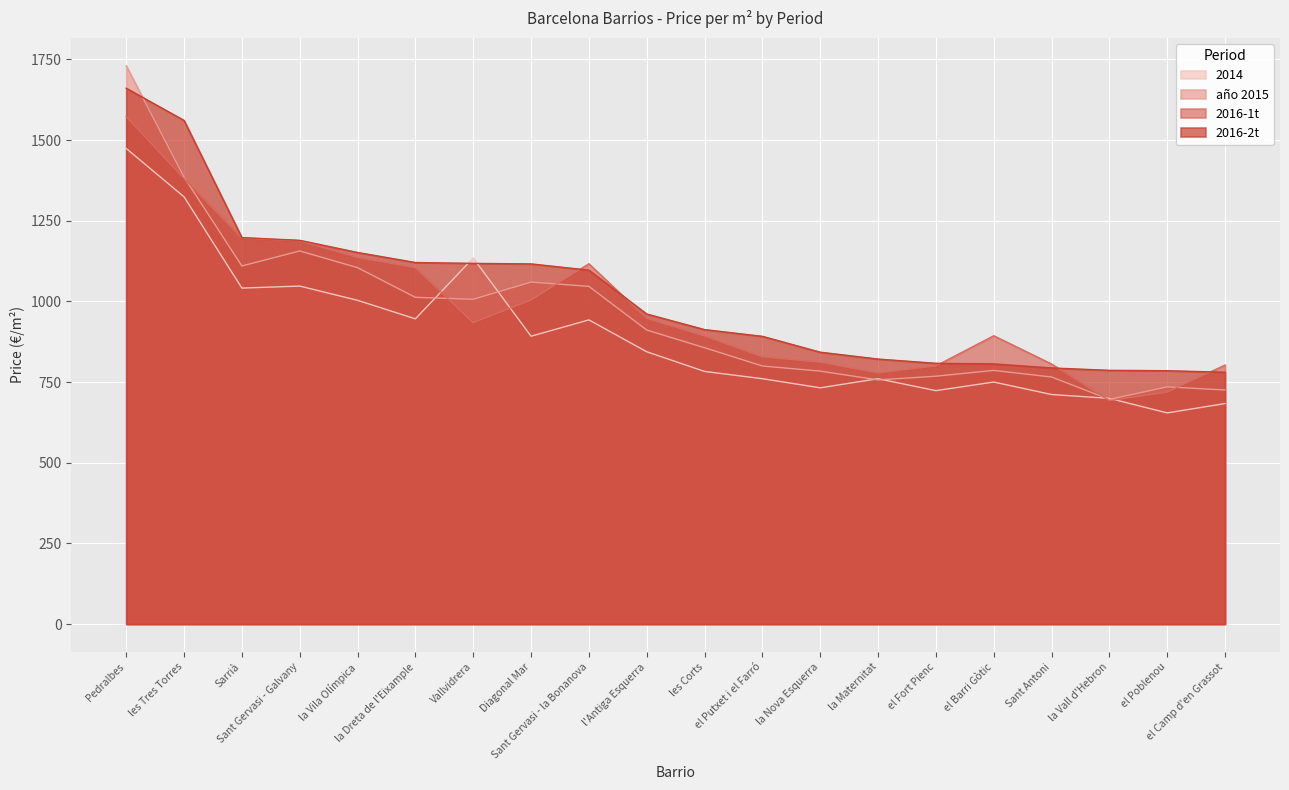

What is the label of the 16th point from the left?

el Barri Gòtic